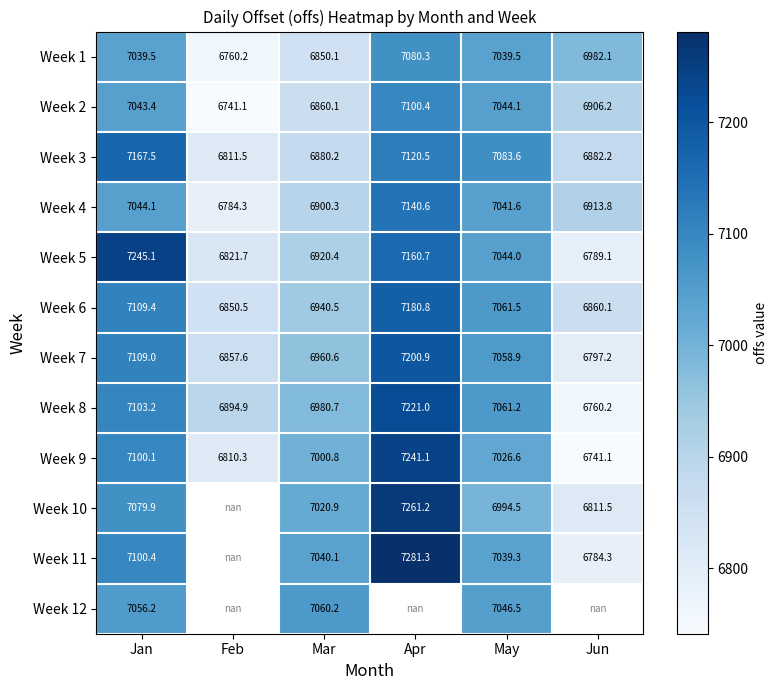

Is the value of Week 8 at May greater than the value of Week 5 at Mar?

Yes